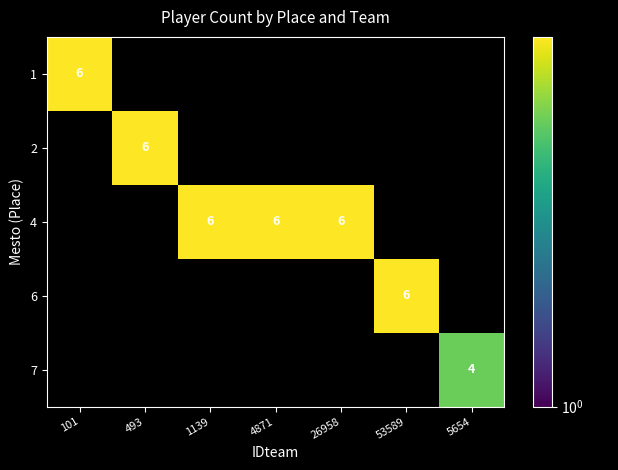

Rank the series by their maximum value, from highest to lowest.

1, 2, 4, 6, 7